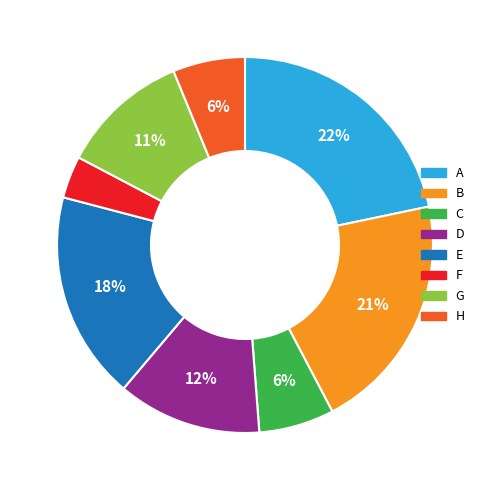

What percentage is the G slice, to the nearest percent?

11%